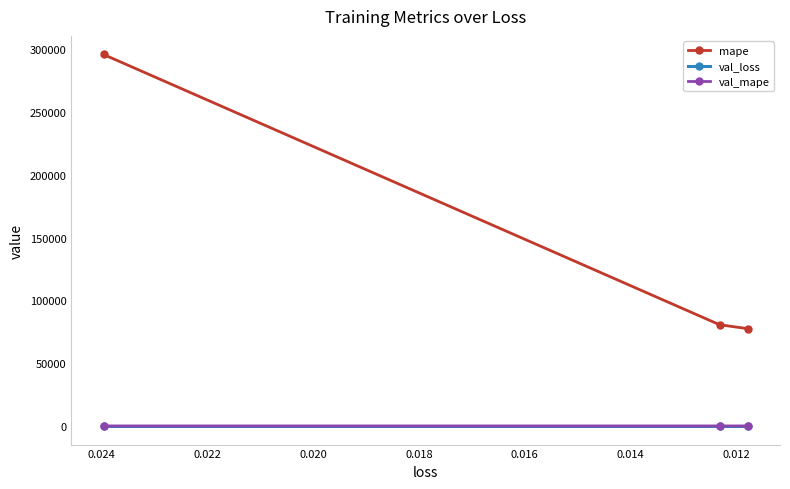

What are all the series names shown in the legend?

mape, val_loss, val_mape